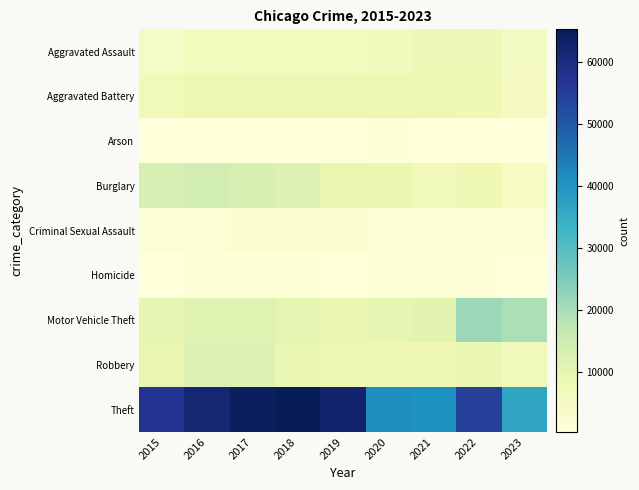

Reading right to left, list all the values displayed in this chart.

Aggravated Assault: 2023=4995	2022=7280	2021=7242	2020=6262	2019=5841	2018=6001	2017=5793	2016=5712	2015=4480
Aggravated Battery: 2023=5310	2022=7489	2021=8347	2020=8320	2019=7857	2018=7734	2017=7845	2016=8086	2015=7018
Arson: 2023=320	2022=422	2021=529	2020=588	2019=376	2018=373	2017=444	2016=515	2015=448
Burglary: 2023=4786	2022=7593	2021=6659	2020=8758	2019=9638	2018=11747	2017=13001	2016=14289	2015=13184
Criminal Sexual Assault: 2023=1185	2022=1772	2021=1699	2020=1469	2019=1895	2018=2002	2017=1958	2016=1833	2015=1683
Homicide: 2023=419	2022=718	2021=804	2020=787	2019=498	2018=589	2017=672	2016=786	2015=496
Motor Vehicle Theft: 2023=19526	2022=21449	2021=10602	2020=9959	2019=8977	2018=9985	2017=11380	2016=11286	2015=10068
Robbery: 2023=6590	2022=8964	2021=7918	2020=7855	2019=7995	2018=9681	2017=11880	2016=11960	2015=9638
Theft: 2023=36449	2022=54820	2021=40799	2020=41321	2019=62492	2018=65286	2017=64386	2016=61621	2015=57350